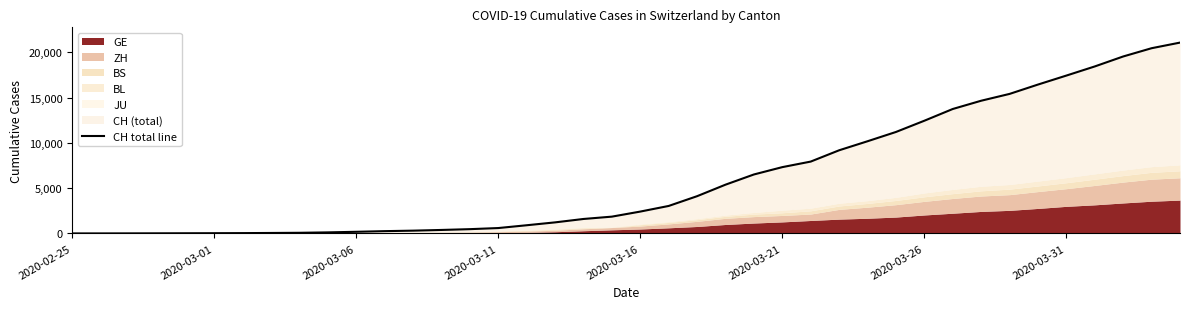

What is the maximum value shown in the chart?

21085